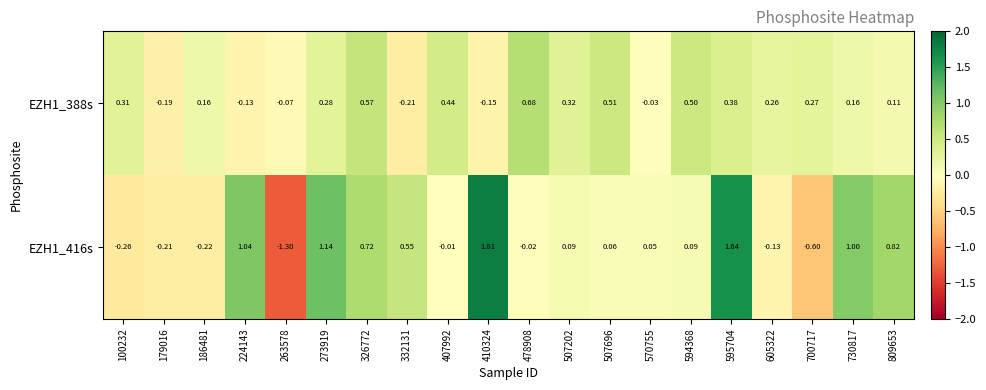

Is the value of EZH1_416s at 179016 greater than the value of EZH1_388s at 730817?

No